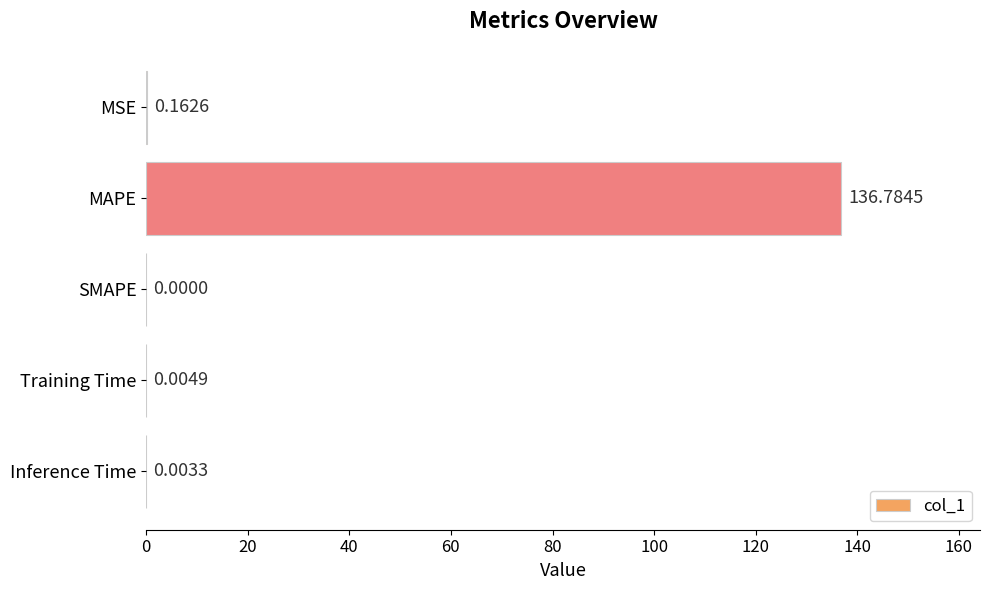

How many data points does each series have?

5